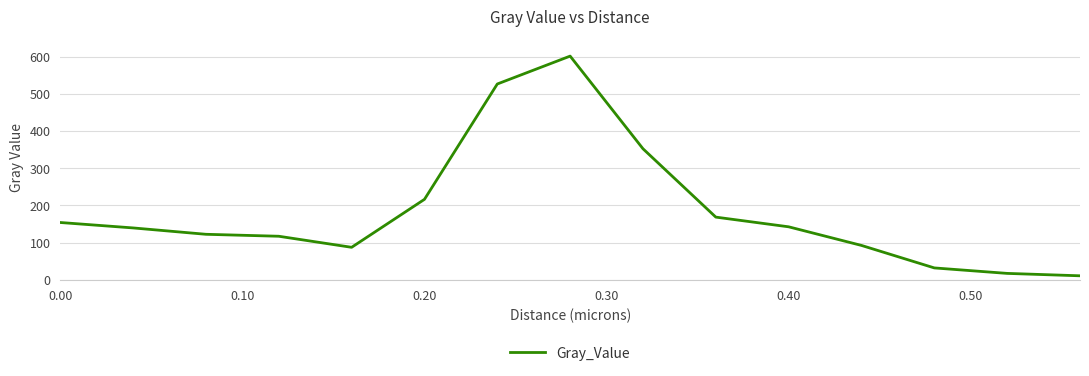

What is the difference between the maximum and minimum values?

591.0